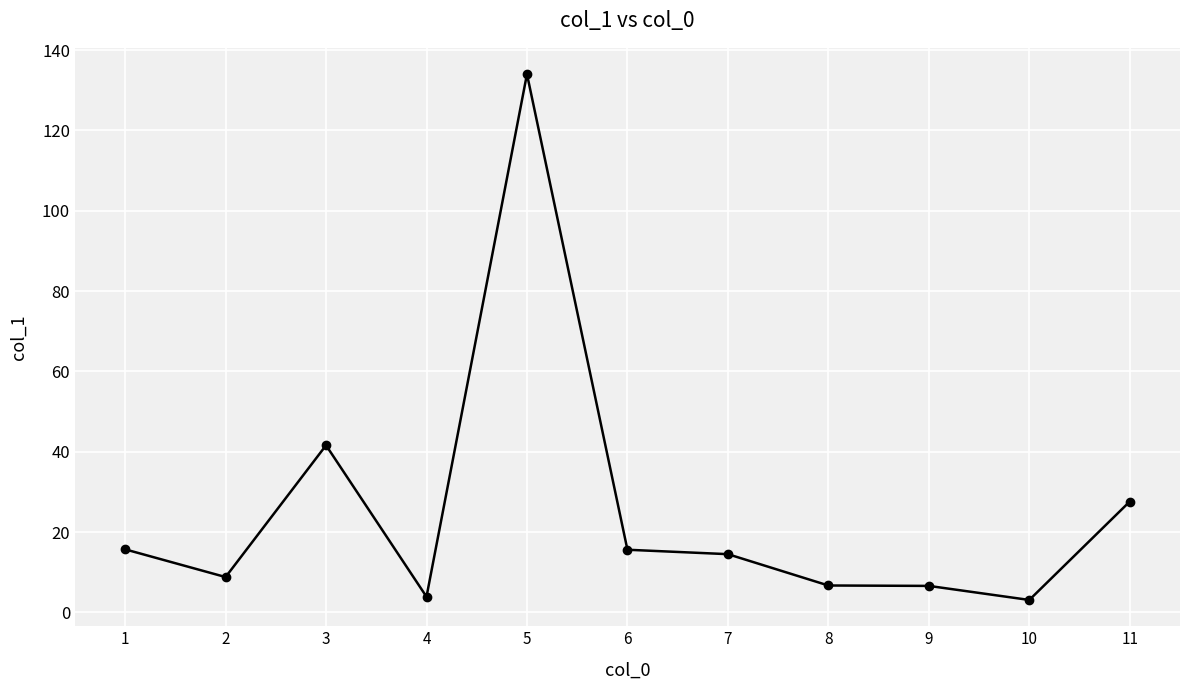

Where is the first local minimum?

2